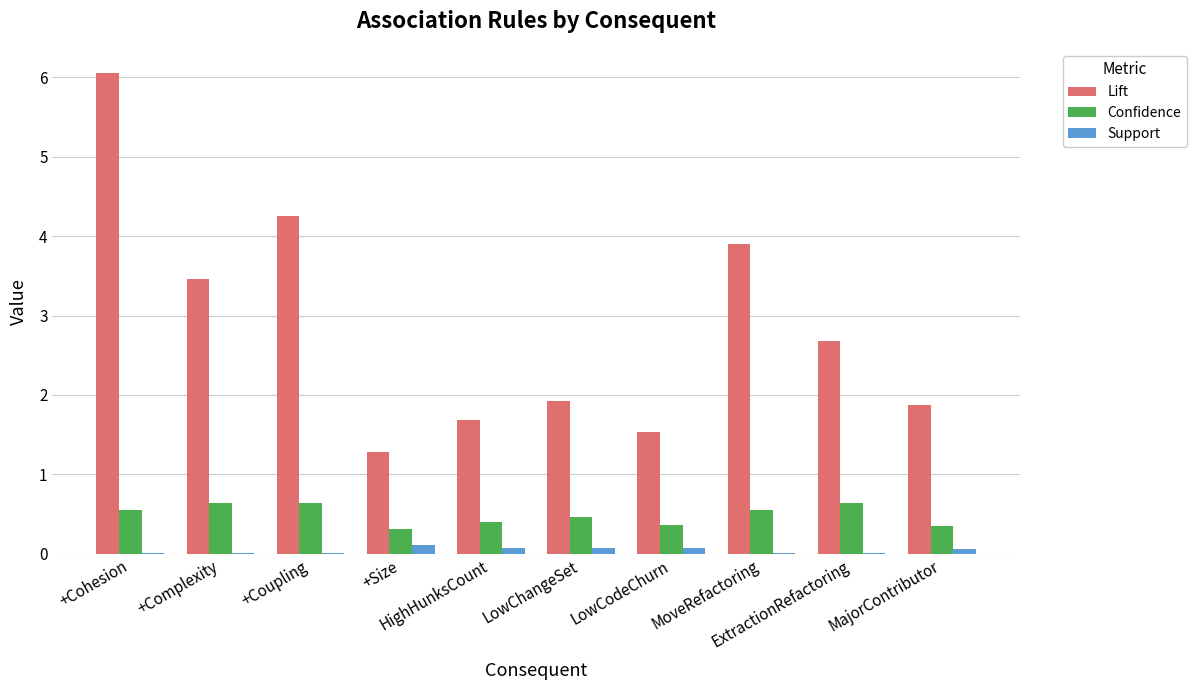

What is the highest value of the Support series?

0.1